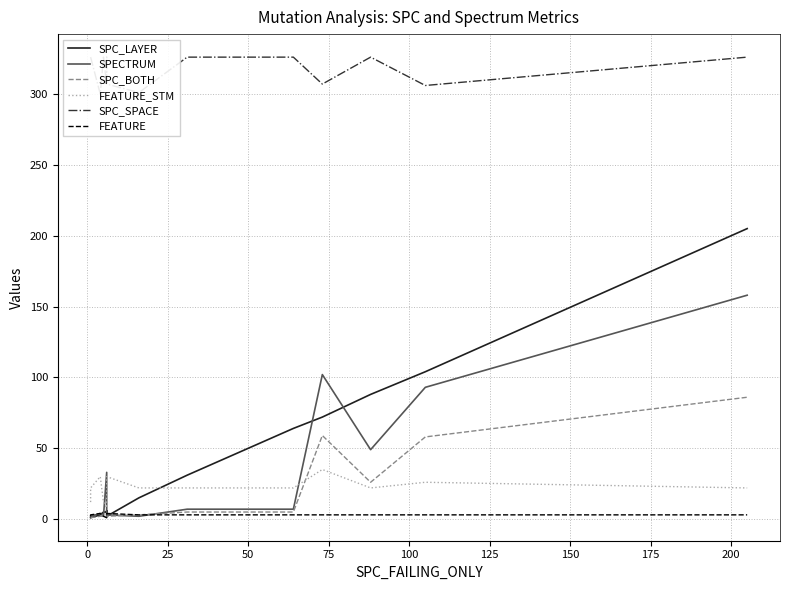

Is this an area chart (filled region under the line)?

No